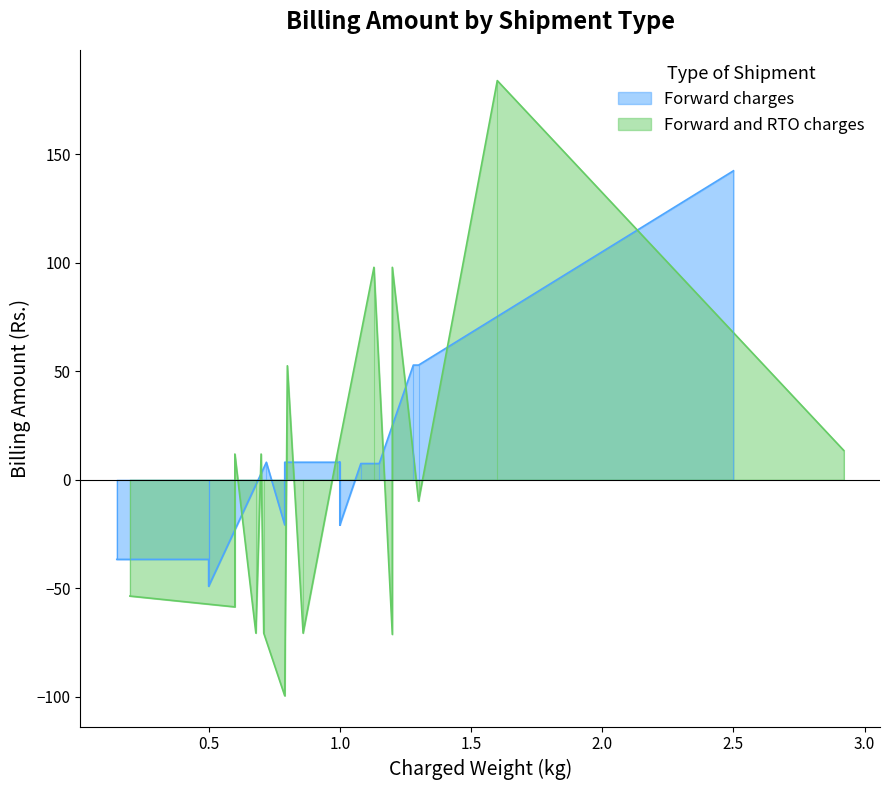

At which category does Forward charges reach its first local valley?

1